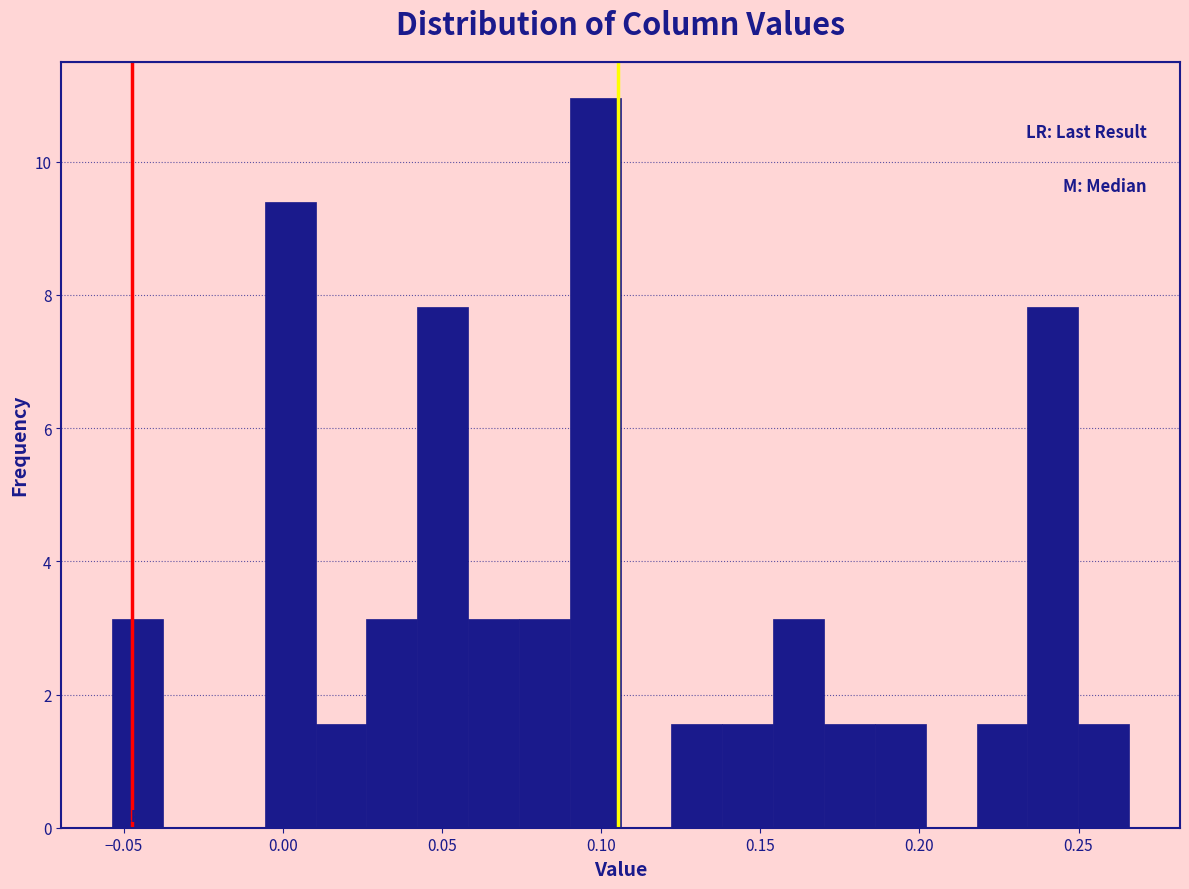

Around what value on the x-axis is the tallest bar? Give the approximate position of its centre, as read against the axis.

0.100